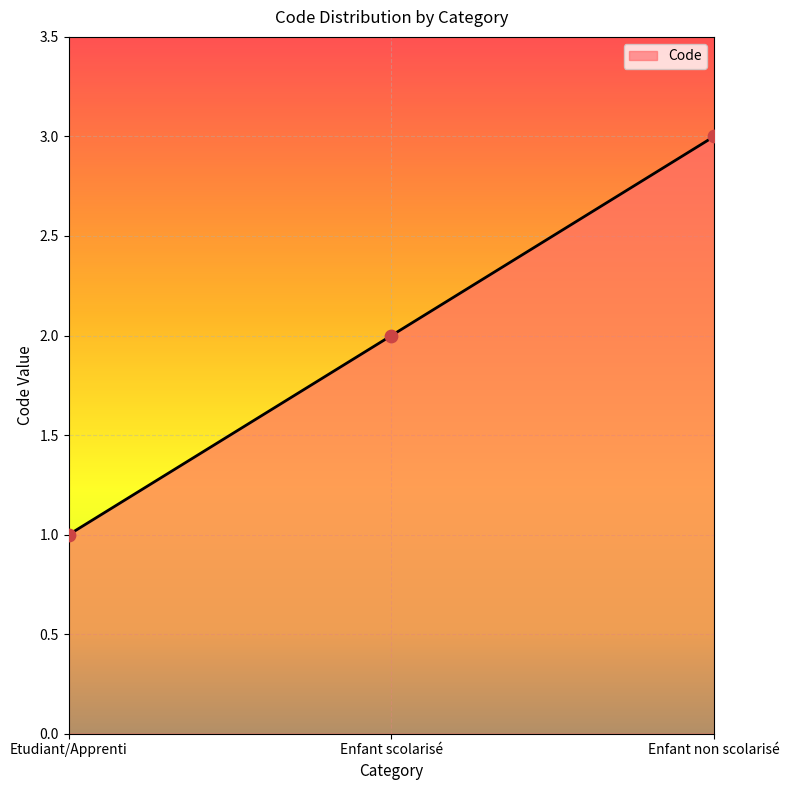

Approximately how many times larger is the value at Enfant scolarisé compared to Enfant non scolarisé?

0.7